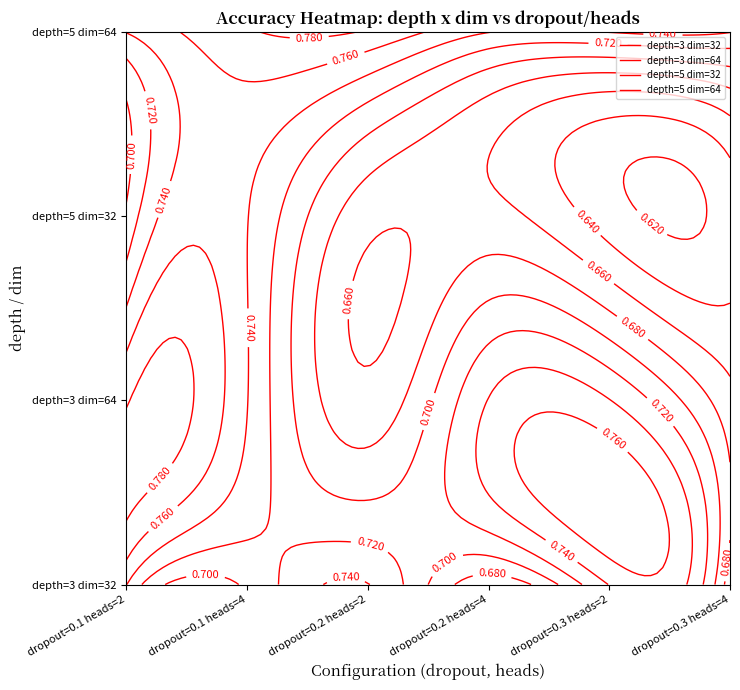

What is the difference between the second highest and second lowest values in the 3_32 series?

0.1